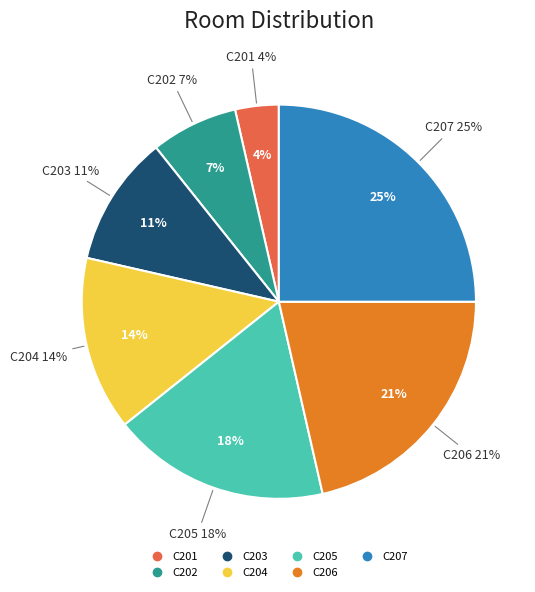

How many segments does this pie chart have?

7